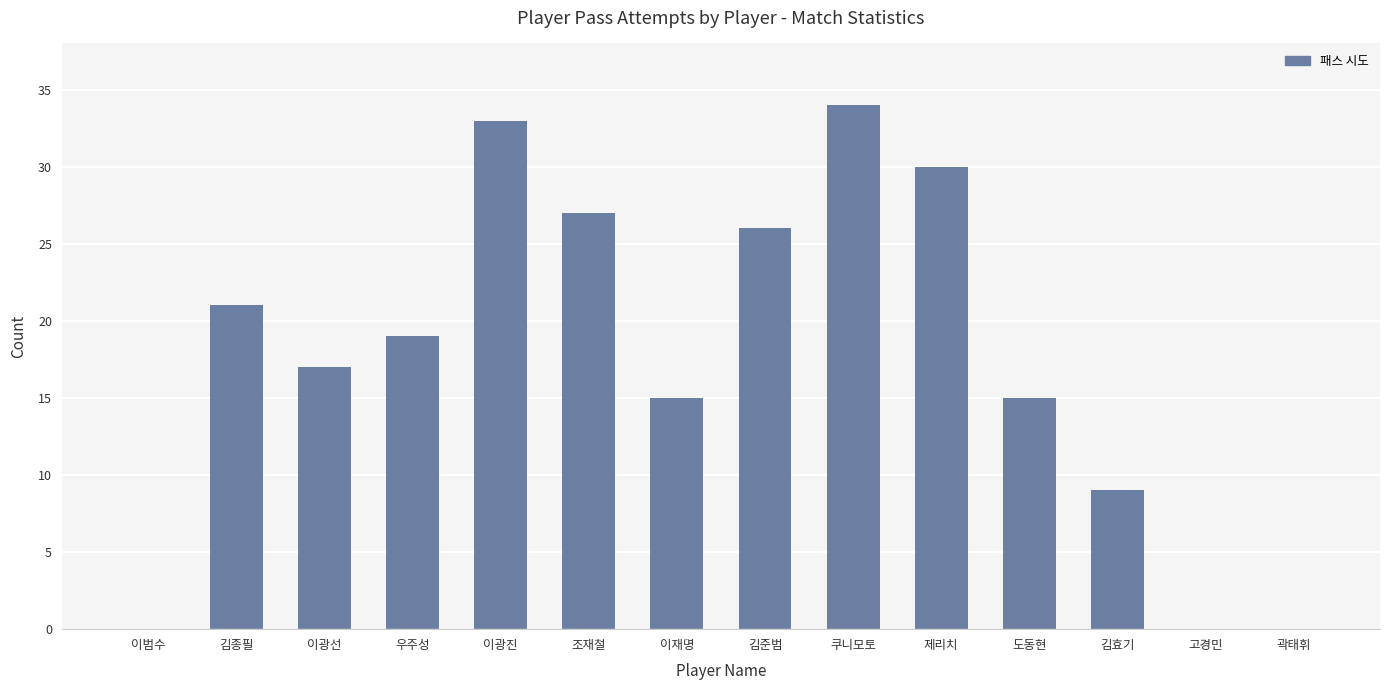

The value at 이재명 is 15. True or false?

True